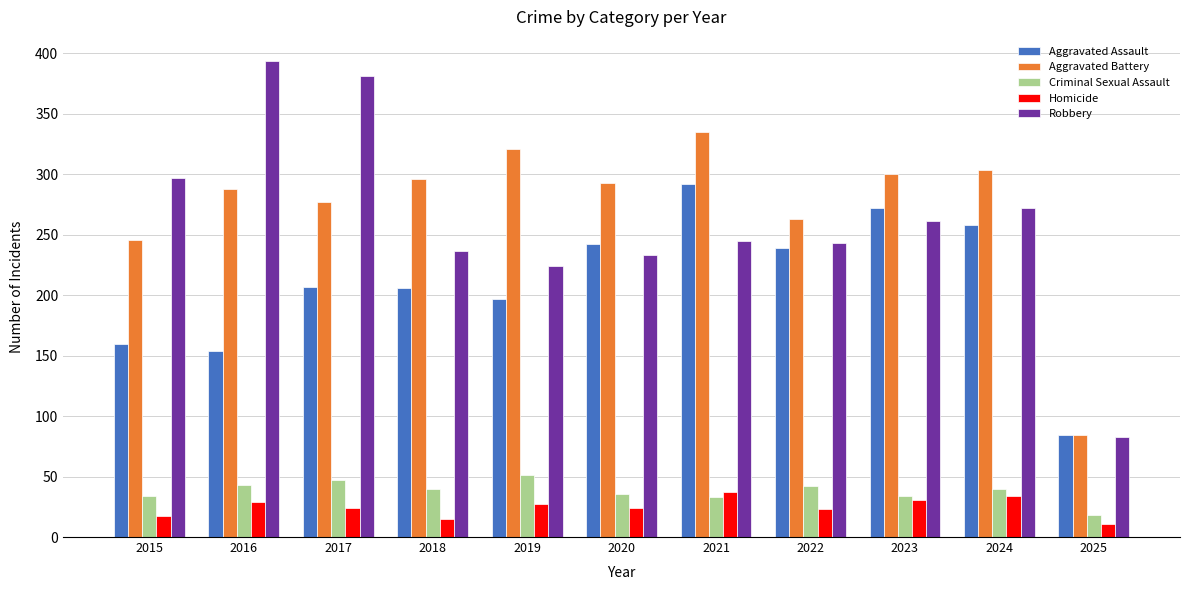

The Robbery series shows 297 at 2015. True or false?

True